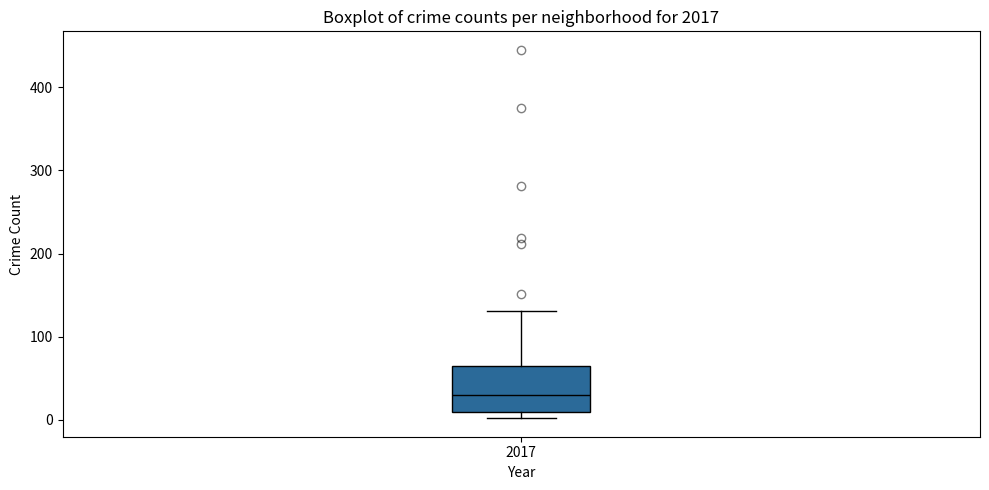

Where does the upper whisker of the box at x = 2017 end on the y-axis? The values are not printed on the chart, so give them approximately, as read against the axis.

130